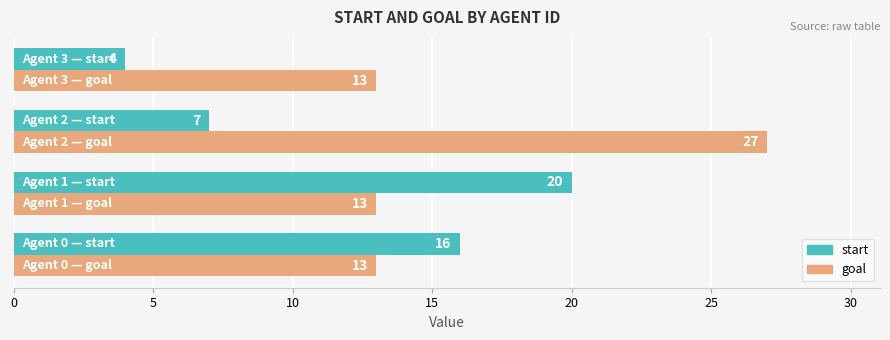

What is the maximum value shown in the chart?

27